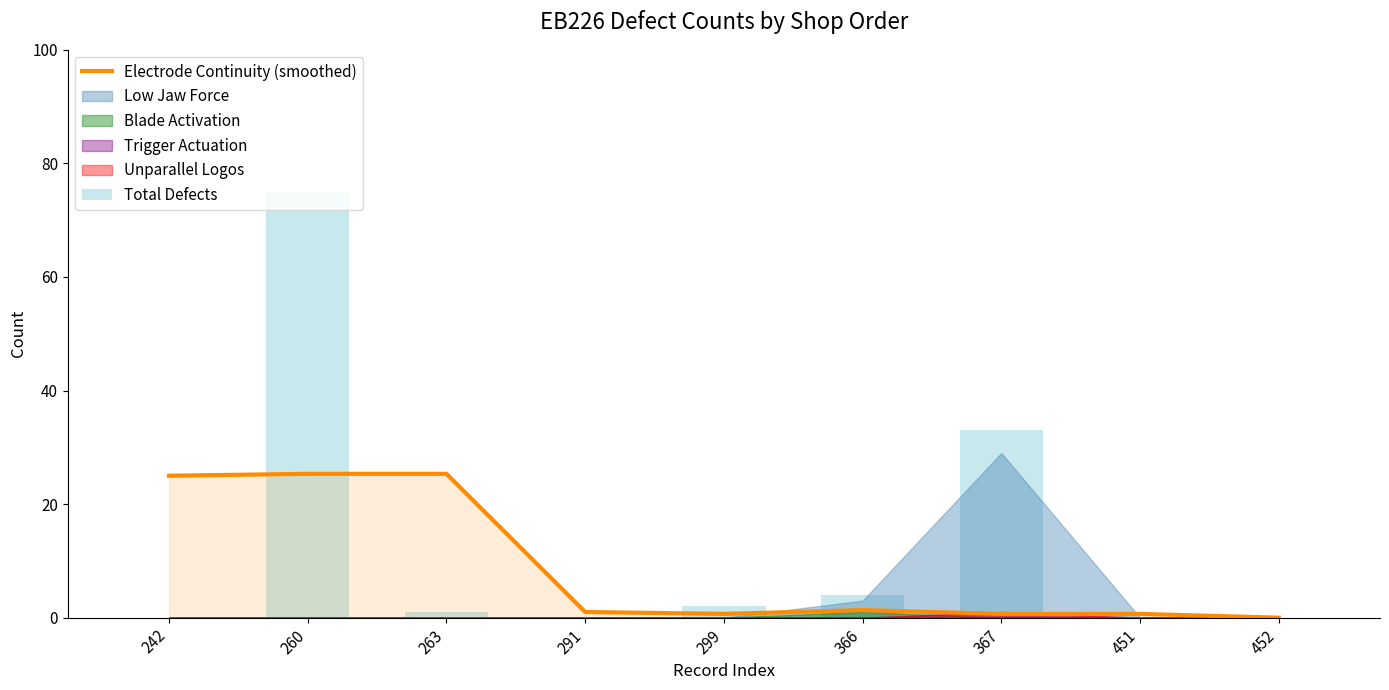

What is the average value of the Total Defects series?

12.8